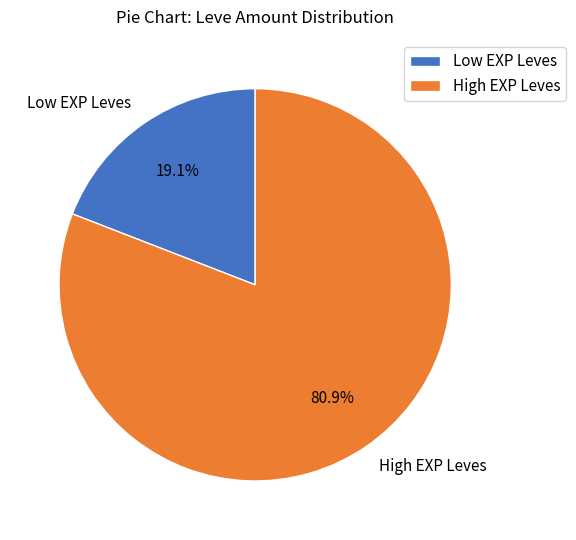

How many segments does this pie chart have?

2